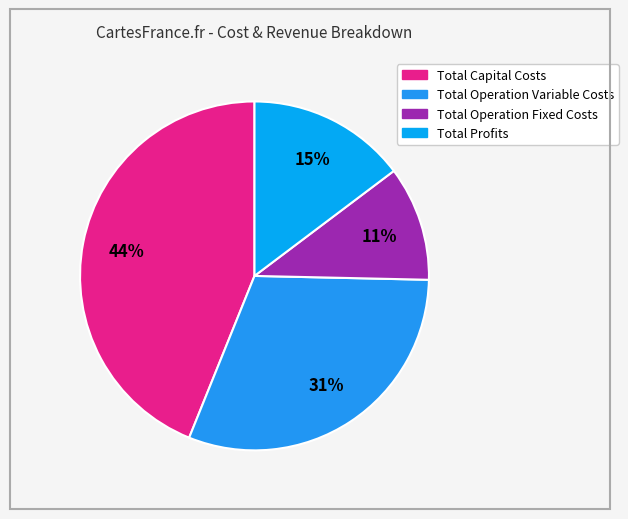

What percentage do Total Capital Costs and Total Operation Fixed Costs together represent?

54.5%